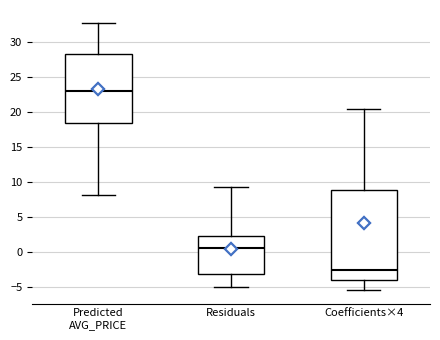

Reading left to right, transcribe this box plot: for each box, give where its median line is, the range the box spans, and where its two whiskers end, as read against the y-axis. The values are not printed on the chart, so give them approximately, as read against the axis.

Predicted AVG_PRICE: median 23.0, box 18.5 to 28.5, whiskers 8.0 to 32.5
Residuals: median 0.5, box -3.0 to 2.5, whiskers -5.0 to 9.5
Coefficients×4: median -2.5, box -4.0 to 9.0, whiskers -5.5 to 20.5